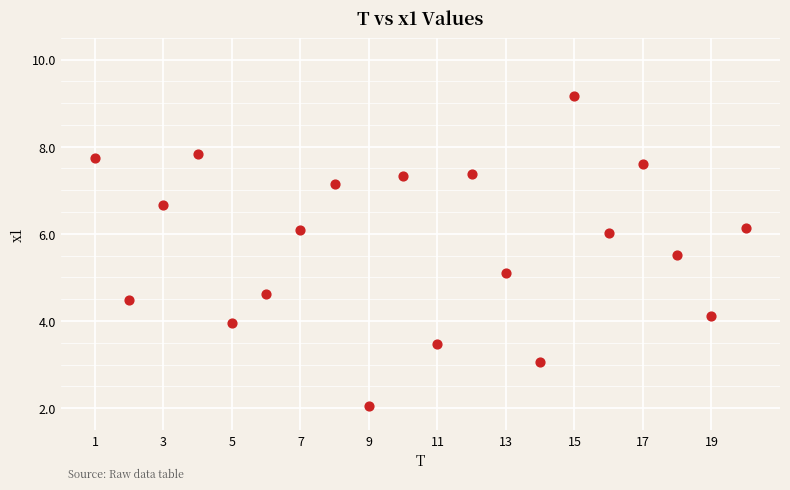

What Y value in the scatter plot is closest to 5?

5.1